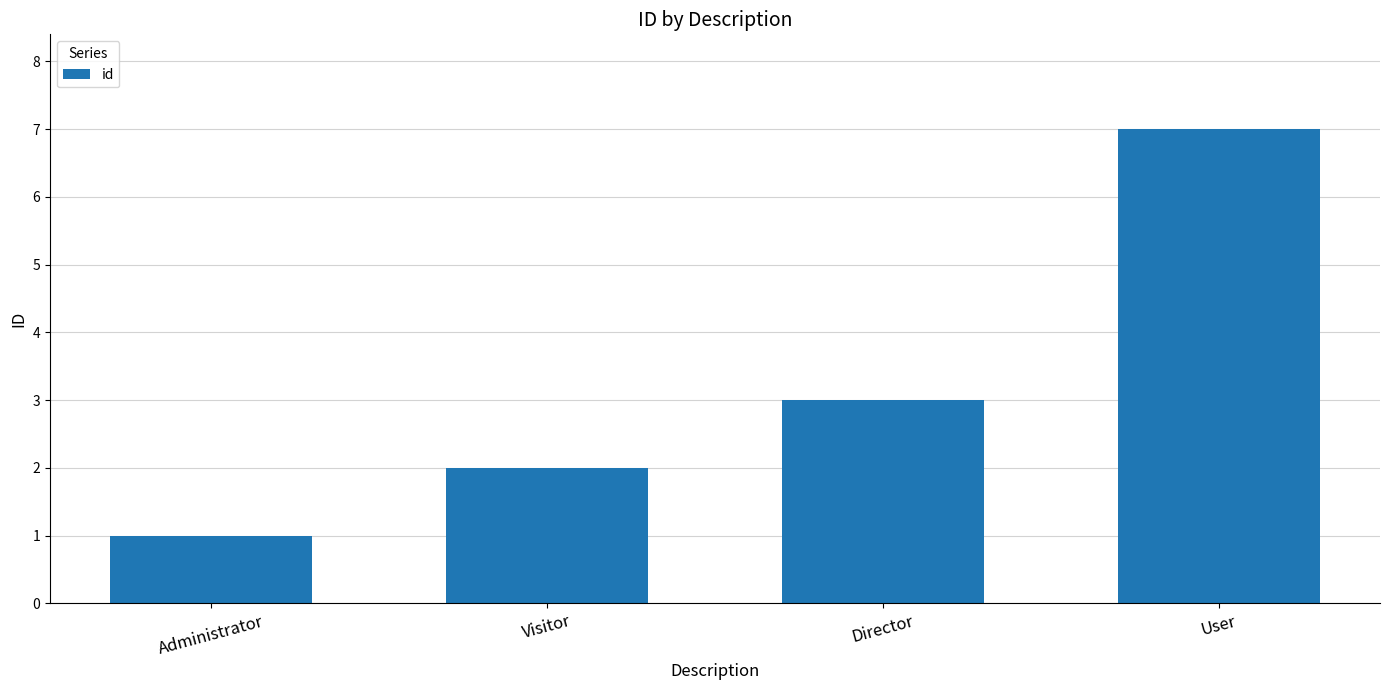

Approximately how many times larger is the value at Director compared to User?

0.4